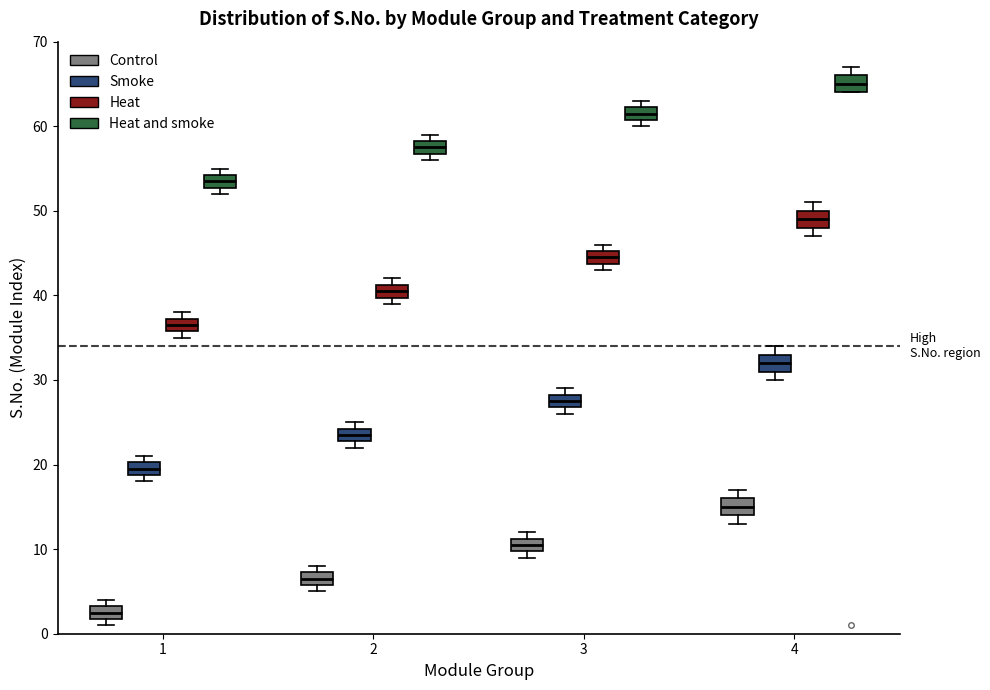

Reading left to right, read every box against the y-axis: the position of its median line, the range the box covers, and the ends of its whiskers. The values are not printed on the chart, so give them approximately, as read against the axis.

1 (Control): median 3 (inside the box), box 2 to 3, whiskers 1 to 4
1 (Smoke): median 20 (inside the box), box 19 to 20, whiskers 18 to 21
1 (Heat): median 37 (inside the box), box 36 to 37, whiskers 35 to 38
1 (Heat and smoke): median 54 (inside the box), box 53 to 54, whiskers 52 to 55
2 (Control): median 7 (inside the box), box 6 to 7, whiskers 5 to 8
2 (Smoke): median 24 (inside the box), box 23 to 24, whiskers 22 to 25
2 (Heat): median 41 (inside the box), box 40 to 41, whiskers 39 to 42
2 (Heat and smoke): median 58 (inside the box), box 57 to 58, whiskers 56 to 59
3 (Control): median 11 (inside the box), box 10 to 11, whiskers 9 to 12
3 (Smoke): median 28 (inside the box), box 27 to 28, whiskers 26 to 29
3 (Heat): median 45 (inside the box), box 44 to 45, whiskers 43 to 46
3 (Heat and smoke): median 62 (inside the box), box 61 to 62, whiskers 60 to 63
4 (Control): median 15, box 14 to 16, whiskers 13 to 17
4 (Smoke): median 32, box 31 to 33, whiskers 30 to 34
4 (Heat): median 49, box 48 to 50, whiskers 47 to 51
4 (Heat and smoke): median 65, box 64 to 66, whiskers 64 to 67